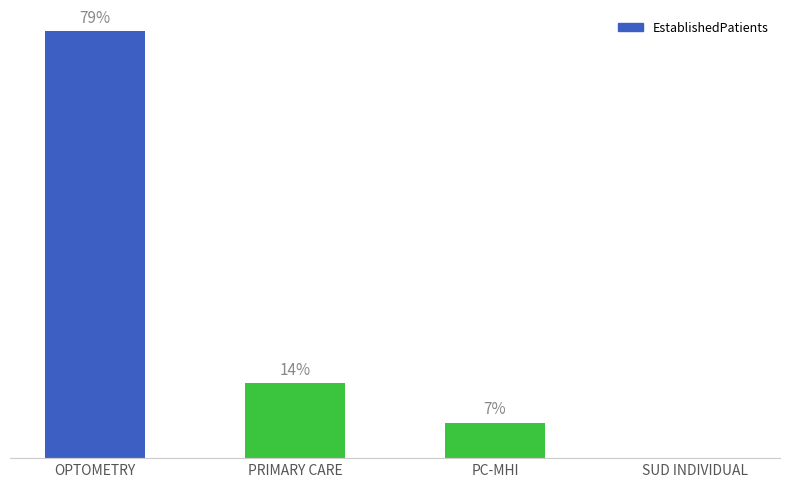

Is it true that the value at SUD INDIVIDUAL is -28.4?

False